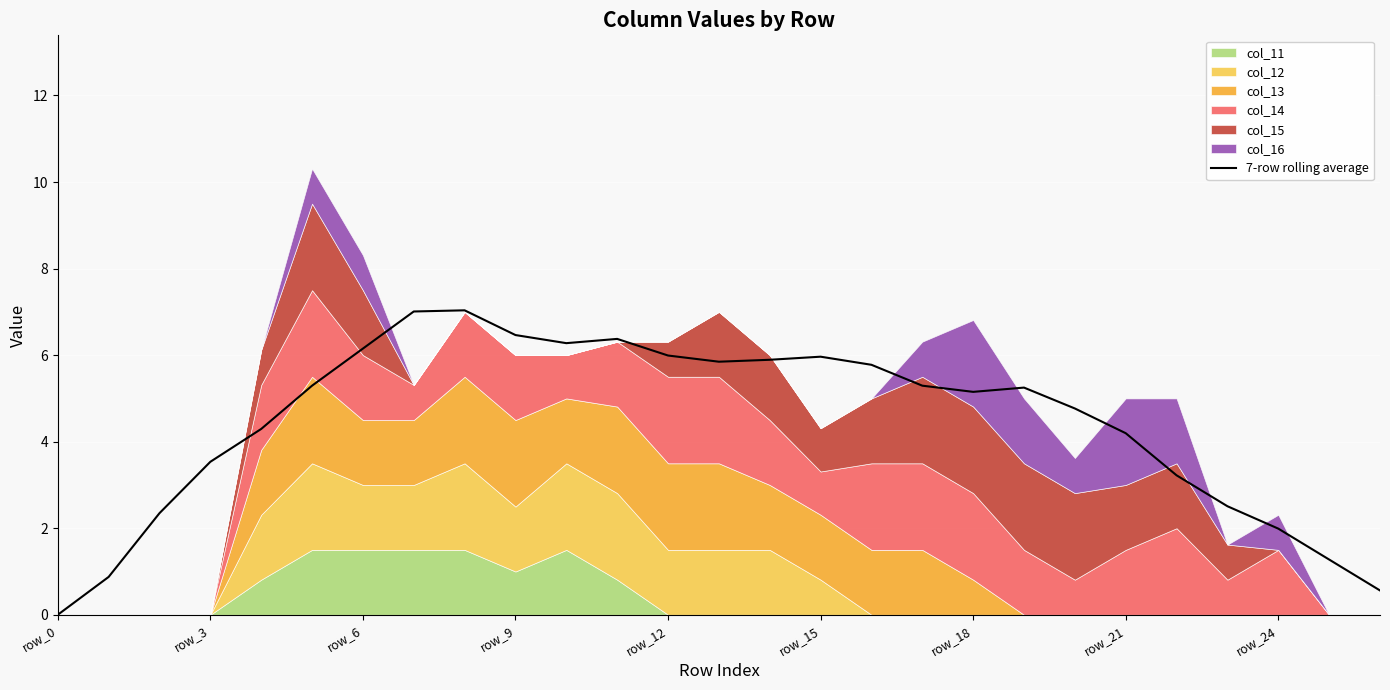

At which label is the value closest to 3?

22